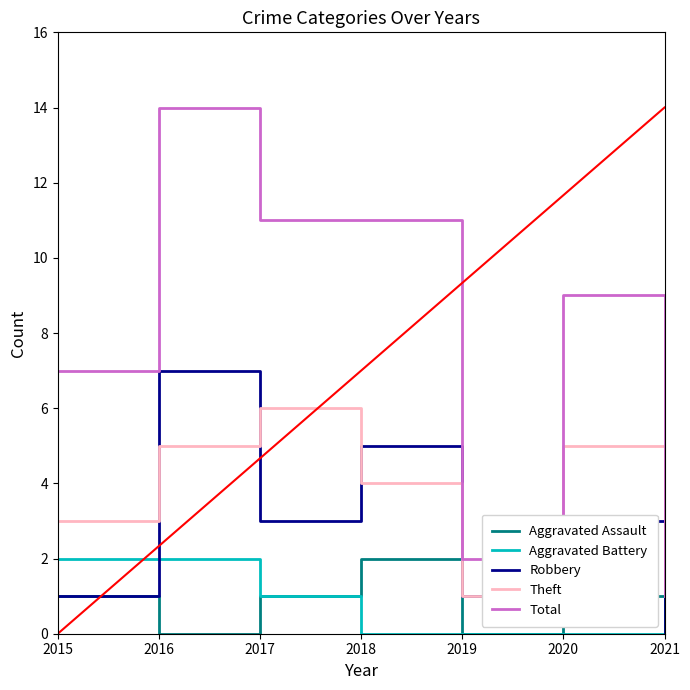

At which category is the sum across all series the highest?

2016